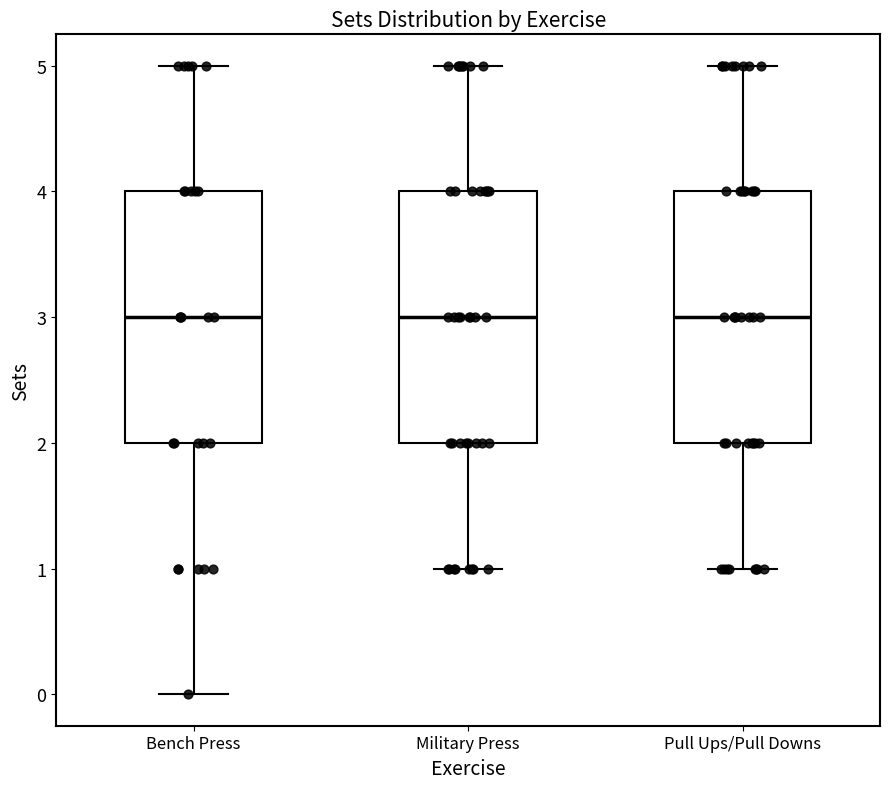

Reading left to right, transcribe this box plot: for each box, give where its median line is, the range the box spans, and where its two whiskers end, as read against the y-axis. The values are not printed on the chart, so give them approximately, as read against the axis.

Bench Press: median 3, box 2 to 4, whiskers 0 to 5
Military Press: median 3, box 2 to 4, whiskers 1 to 5
Pull Ups/Pull Downs: median 3, box 2 to 4, whiskers 1 to 5